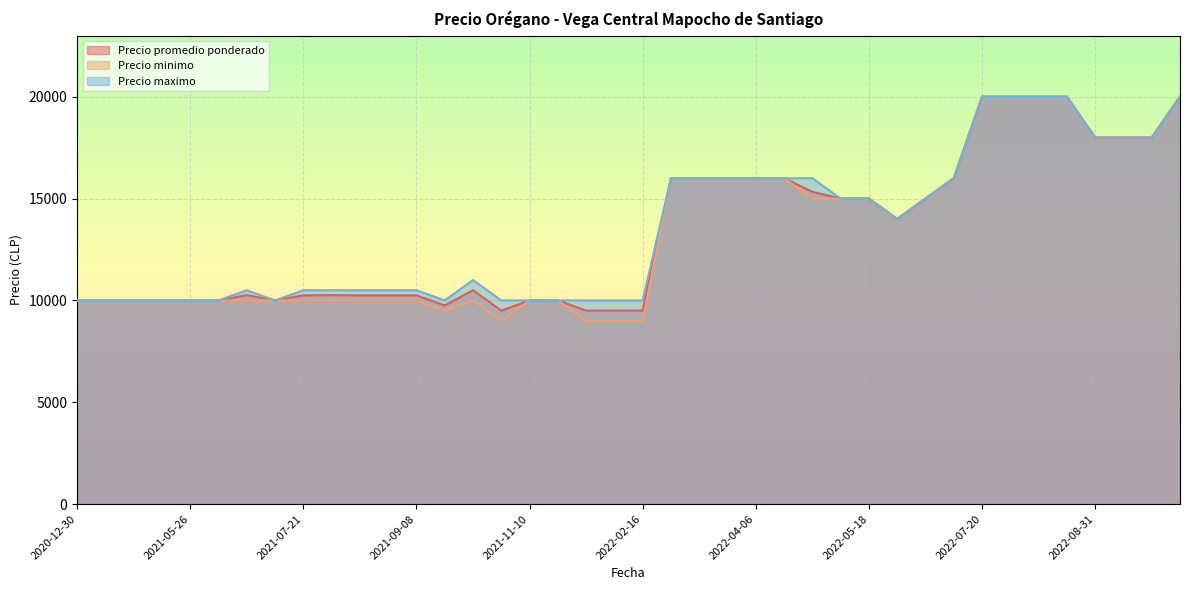

What is the smallest value displayed?

9000